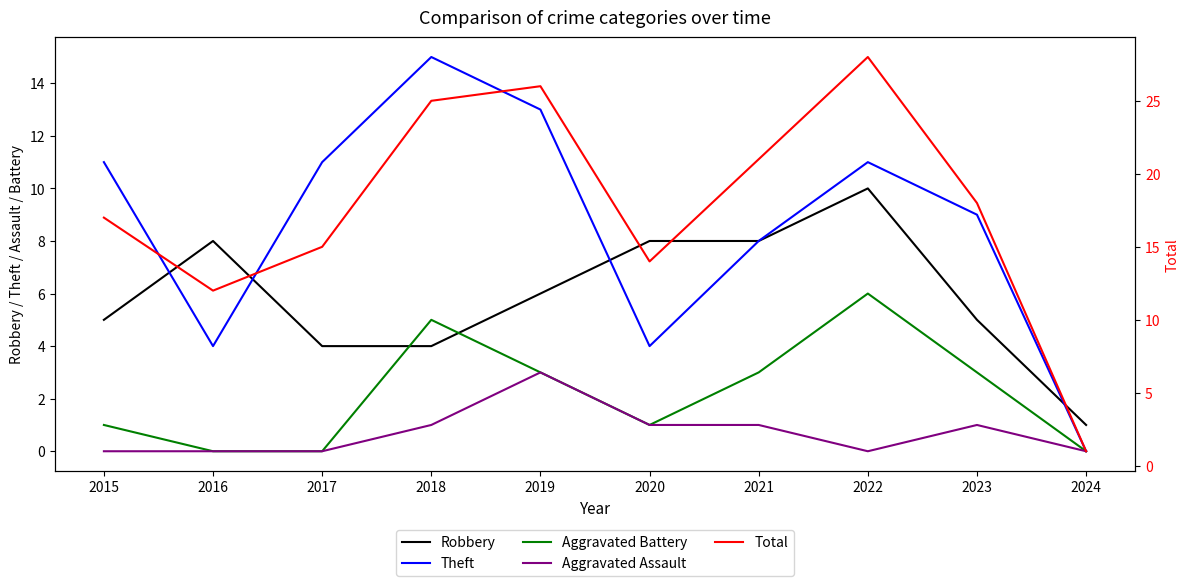

At which label does Aggravated Battery reach its peak?

2022